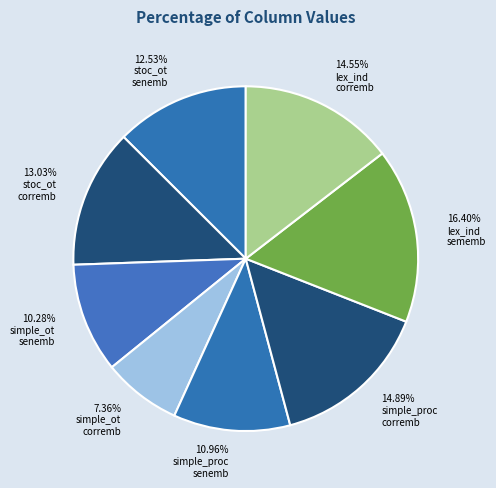

How many slices are in this pie chart?

8